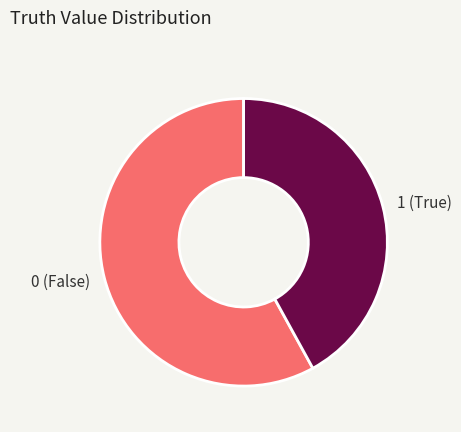

Count the number of slices in the pie.

2